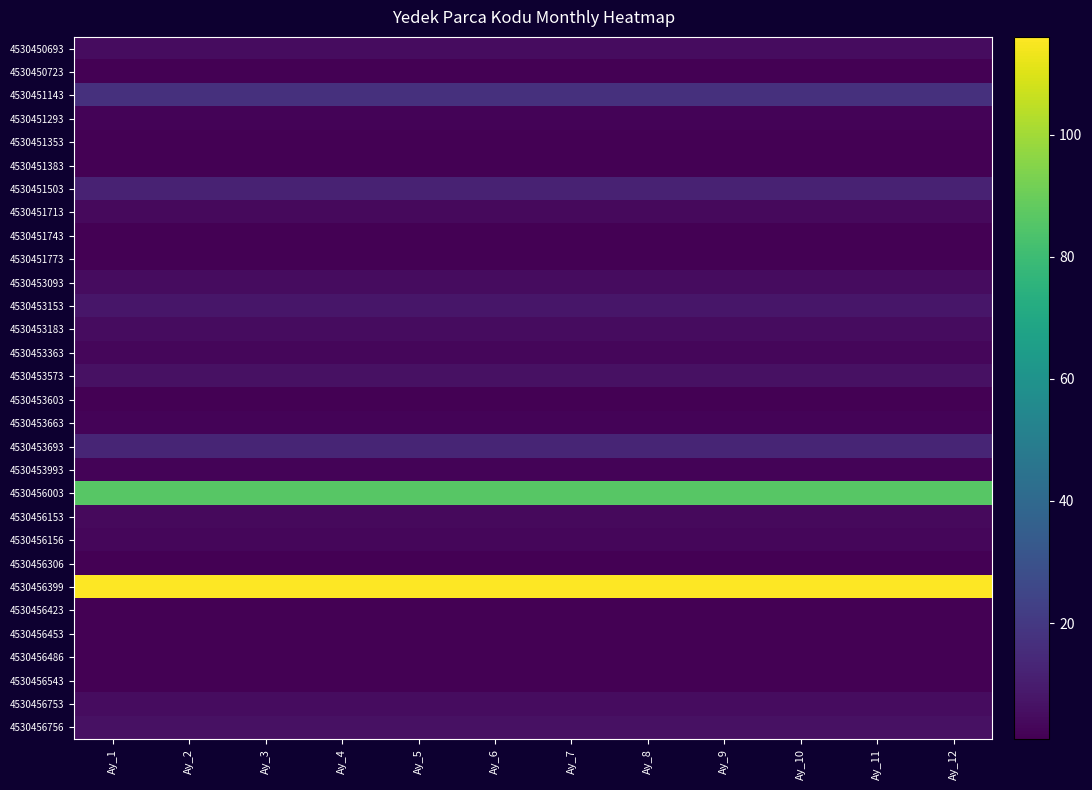

Reading left to right, transcribe all the data shown in this chart.

4530450693: Ay_1=5	Ay_2=5	Ay_3=5	Ay_4=5	Ay_5=5	Ay_6=5	Ay_7=5	Ay_8=5	Ay_9=5	Ay_10=5	Ay_11=5	Ay_12=5
4530450723: Ay_1=1	Ay_2=1	Ay_3=1	Ay_4=1	Ay_5=1	Ay_6=1	Ay_7=1	Ay_8=1	Ay_9=1	Ay_10=1	Ay_11=1	Ay_12=1
4530451143: Ay_1=17	Ay_2=17	Ay_3=17	Ay_4=17	Ay_5=17	Ay_6=17	Ay_7=17	Ay_8=17	Ay_9=17	Ay_10=17	Ay_11=17	Ay_12=17
4530451293: Ay_1=2	Ay_2=2	Ay_3=2	Ay_4=2	Ay_5=2	Ay_6=2	Ay_7=2	Ay_8=2	Ay_9=2	Ay_10=2	Ay_11=2	Ay_12=2
4530451353: Ay_1=1	Ay_2=1	Ay_3=1	Ay_4=1	Ay_5=1	Ay_6=1	Ay_7=1	Ay_8=1	Ay_9=1	Ay_10=1	Ay_11=1	Ay_12=1
4530451383: Ay_1=1	Ay_2=1	Ay_3=1	Ay_4=1	Ay_5=1	Ay_6=1	Ay_7=1	Ay_8=1	Ay_9=1	Ay_10=1	Ay_11=1	Ay_12=1
4530451503: Ay_1=12	Ay_2=12	Ay_3=12	Ay_4=12	Ay_5=12	Ay_6=12	Ay_7=12	Ay_8=12	Ay_9=12	Ay_10=12	Ay_11=12	Ay_12=12
4530451713: Ay_1=4	Ay_2=4	Ay_3=4	Ay_4=4	Ay_5=4	Ay_6=4	Ay_7=4	Ay_8=4	Ay_9=4	Ay_10=4	Ay_11=4	Ay_12=4
4530451743: Ay_1=1	Ay_2=1	Ay_3=1	Ay_4=1	Ay_5=1	Ay_6=1	Ay_7=1	Ay_8=1	Ay_9=1	Ay_10=1	Ay_11=1	Ay_12=1
4530451773: Ay_1=1	Ay_2=1	Ay_3=1	Ay_4=1	Ay_5=1	Ay_6=1	Ay_7=1	Ay_8=1	Ay_9=1	Ay_10=1	Ay_11=1	Ay_12=1
4530453093: Ay_1=5	Ay_2=5	Ay_3=5	Ay_4=5	Ay_5=5	Ay_6=5	Ay_7=5	Ay_8=5	Ay_9=5	Ay_10=5	Ay_11=5	Ay_12=5
4530453153: Ay_1=8	Ay_2=8	Ay_3=8	Ay_4=8	Ay_5=8	Ay_6=8	Ay_7=8	Ay_8=8	Ay_9=8	Ay_10=8	Ay_11=8	Ay_12=8
4530453183: Ay_1=5	Ay_2=5	Ay_3=5	Ay_4=5	Ay_5=5	Ay_6=5	Ay_7=5	Ay_8=5	Ay_9=5	Ay_10=5	Ay_11=5	Ay_12=5
4530453363: Ay_1=3	Ay_2=3	Ay_3=3	Ay_4=3	Ay_5=3	Ay_6=3	Ay_7=3	Ay_8=3	Ay_9=3	Ay_10=3	Ay_11=3	Ay_12=3
4530453573: Ay_1=6	Ay_2=6	Ay_3=6	Ay_4=6	Ay_5=6	Ay_6=6	Ay_7=6	Ay_8=6	Ay_9=6	Ay_10=6	Ay_11=6	Ay_12=6
4530453603: Ay_1=1	Ay_2=1	Ay_3=1	Ay_4=1	Ay_5=1	Ay_6=1	Ay_7=1	Ay_8=1	Ay_9=1	Ay_10=1	Ay_11=1	Ay_12=1
4530453663: Ay_1=2	Ay_2=2	Ay_3=2	Ay_4=2	Ay_5=2	Ay_6=2	Ay_7=2	Ay_8=2	Ay_9=2	Ay_10=2	Ay_11=2	Ay_12=2
4530453693: Ay_1=13	Ay_2=13	Ay_3=13	Ay_4=13	Ay_5=13	Ay_6=13	Ay_7=13	Ay_8=13	Ay_9=13	Ay_10=13	Ay_11=13	Ay_12=13
4530453993: Ay_1=2	Ay_2=2	Ay_3=2	Ay_4=2	Ay_5=2	Ay_6=2	Ay_7=2	Ay_8=2	Ay_9=2	Ay_10=2	Ay_11=2	Ay_12=2
4530456003: Ay_1=86	Ay_2=86	Ay_3=86	Ay_4=86	Ay_5=86	Ay_6=86	Ay_7=86	Ay_8=86	Ay_9=86	Ay_10=86	Ay_11=86	Ay_12=86
4530456153: Ay_1=4	Ay_2=4	Ay_3=4	Ay_4=4	Ay_5=4	Ay_6=4	Ay_7=4	Ay_8=4	Ay_9=4	Ay_10=4	Ay_11=4	Ay_12=4
4530456156: Ay_1=3	Ay_2=3	Ay_3=3	Ay_4=3	Ay_5=3	Ay_6=3	Ay_7=3	Ay_8=3	Ay_9=3	Ay_10=3	Ay_11=3	Ay_12=3
4530456306: Ay_1=1	Ay_2=1	Ay_3=1	Ay_4=1	Ay_5=1	Ay_6=1	Ay_7=1	Ay_8=1	Ay_9=1	Ay_10=1	Ay_11=1	Ay_12=1
4530456399: Ay_1=116	Ay_2=116	Ay_3=116	Ay_4=116	Ay_5=116	Ay_6=116	Ay_7=116	Ay_8=116	Ay_9=116	Ay_10=116	Ay_11=116	Ay_12=116
4530456423: Ay_1=1	Ay_2=1	Ay_3=1	Ay_4=1	Ay_5=1	Ay_6=1	Ay_7=1	Ay_8=1	Ay_9=1	Ay_10=1	Ay_11=1	Ay_12=1
4530456453: Ay_1=1	Ay_2=1	Ay_3=1	Ay_4=1	Ay_5=1	Ay_6=1	Ay_7=1	Ay_8=1	Ay_9=1	Ay_10=1	Ay_11=1	Ay_12=1
4530456486: Ay_1=1	Ay_2=1	Ay_3=1	Ay_4=1	Ay_5=1	Ay_6=1	Ay_7=1	Ay_8=1	Ay_9=1	Ay_10=1	Ay_11=1	Ay_12=1
4530456543: Ay_1=1	Ay_2=1	Ay_3=1	Ay_4=1	Ay_5=1	Ay_6=1	Ay_7=1	Ay_8=1	Ay_9=1	Ay_10=1	Ay_11=1	Ay_12=1
4530456753: Ay_1=5	Ay_2=5	Ay_3=5	Ay_4=5	Ay_5=5	Ay_6=5	Ay_7=5	Ay_8=5	Ay_9=5	Ay_10=5	Ay_11=5	Ay_12=5
4530456756: Ay_1=6	Ay_2=6	Ay_3=6	Ay_4=6	Ay_5=6	Ay_6=6	Ay_7=6	Ay_8=6	Ay_9=6	Ay_10=6	Ay_11=6	Ay_12=6